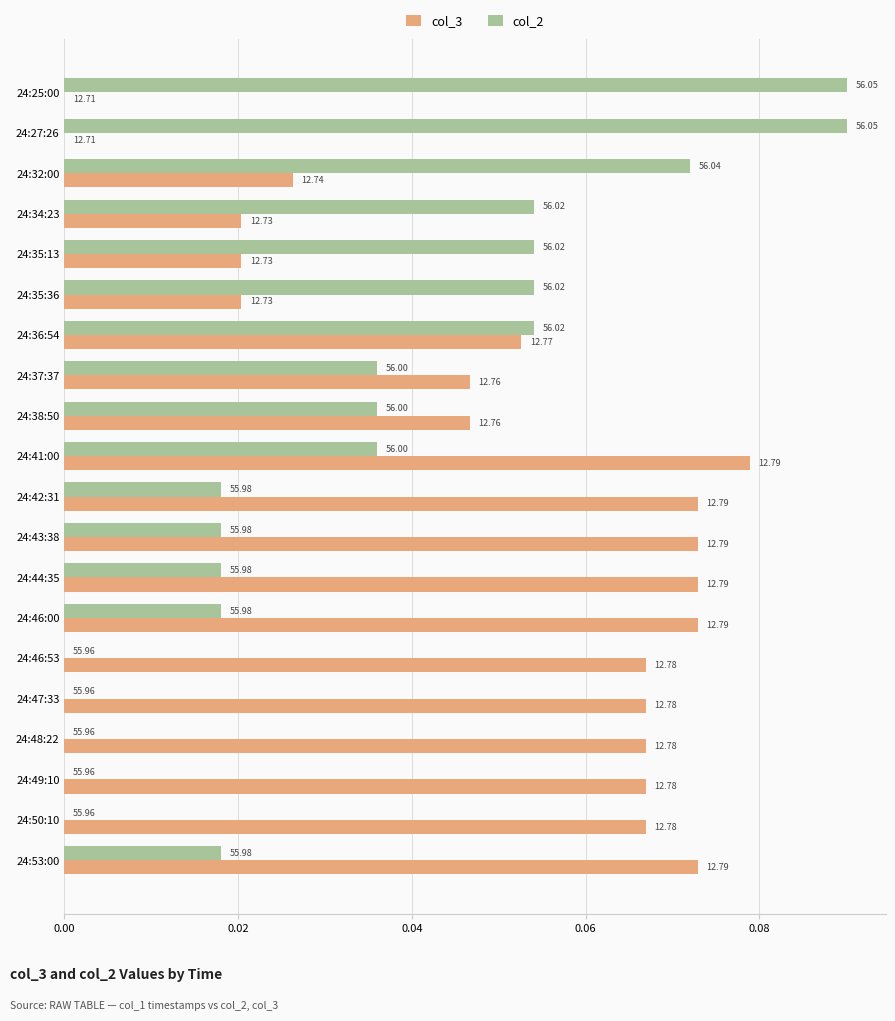

What are all the series names shown in the legend?

col_3, col_2